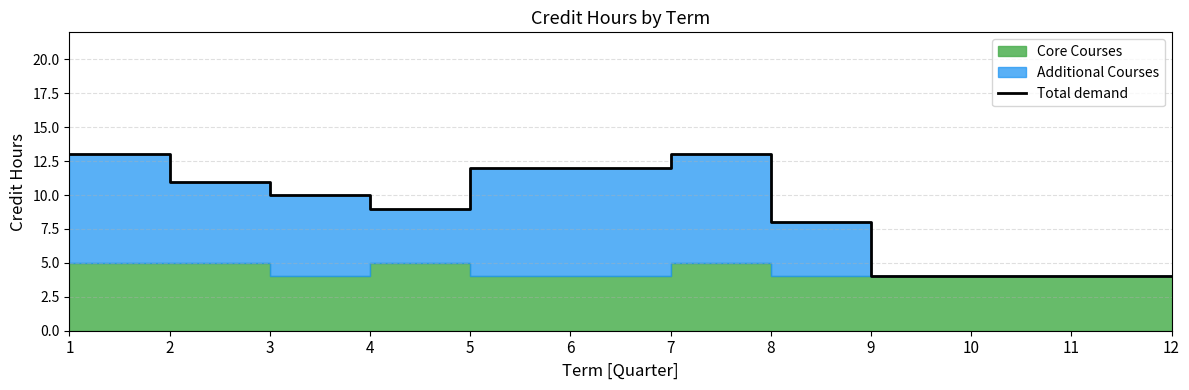

Rank the categories by value from lowest to highest.

9, 10, 11, 12, 8, 4, 3, 2, 5, 6, 1, 7